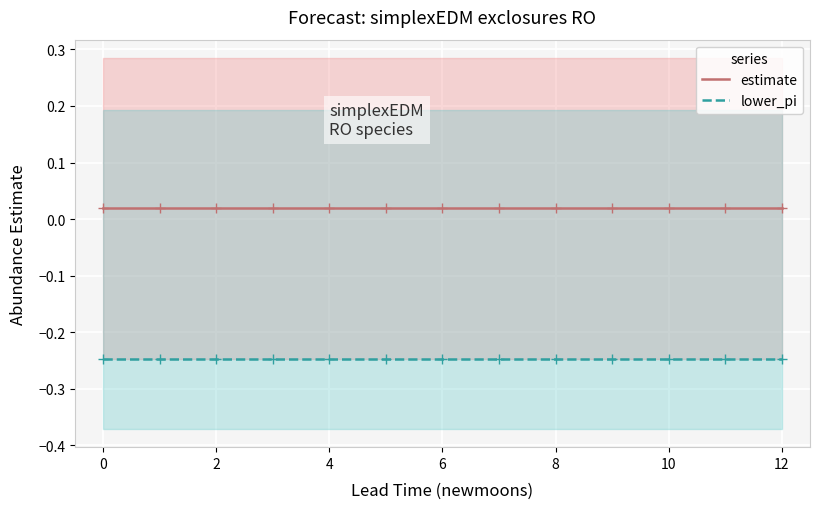

Which series has the widest spread of values?

lower_pi